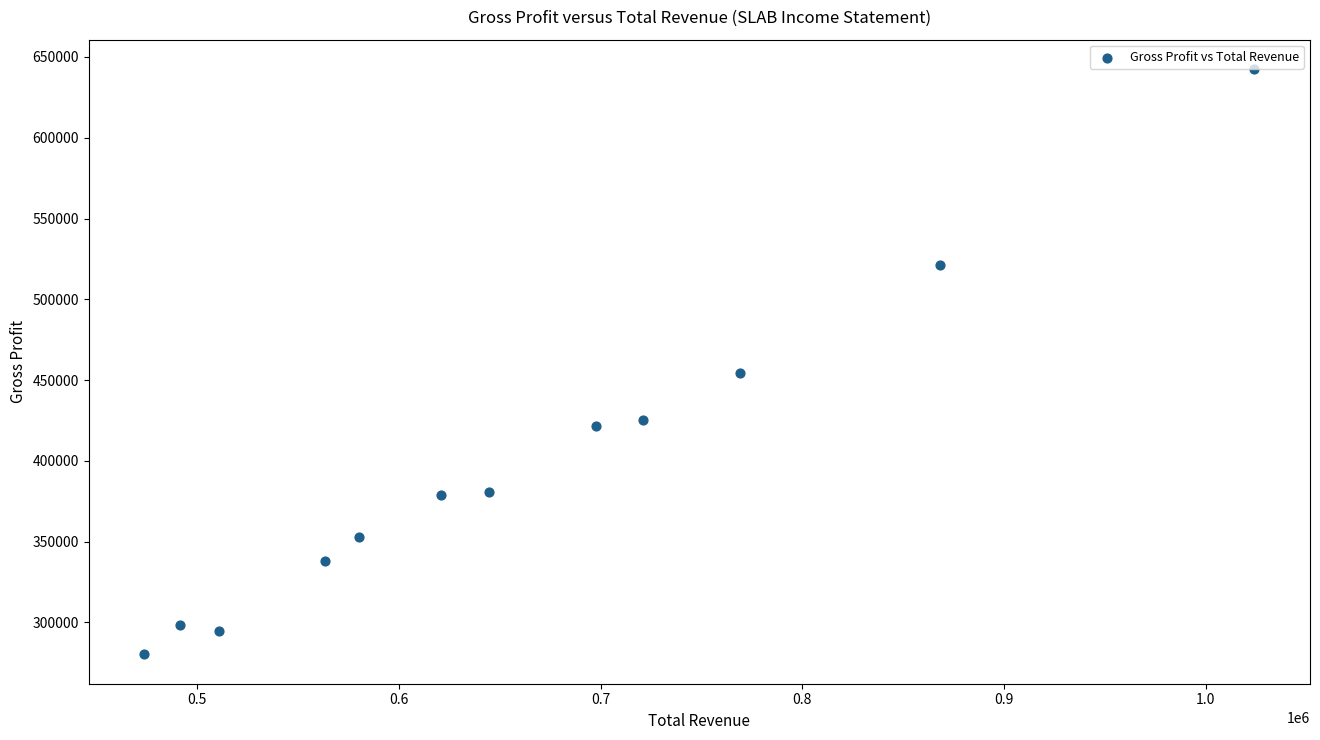

What is the range of X values (max minus min)?

550300